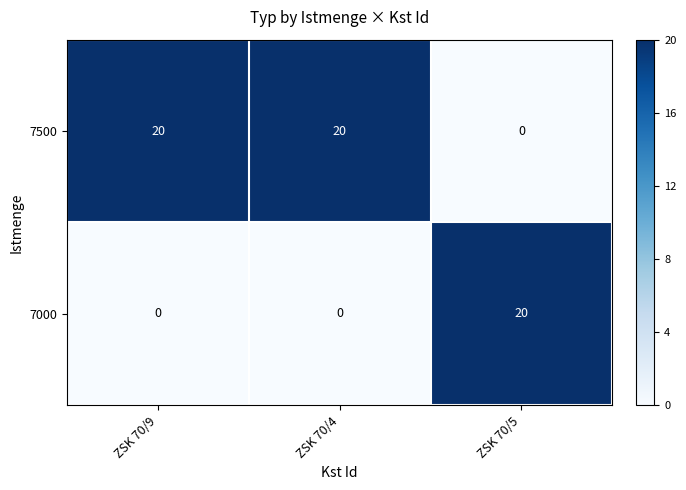

At which label does 7000 reach its peak?

ZSK 70/5